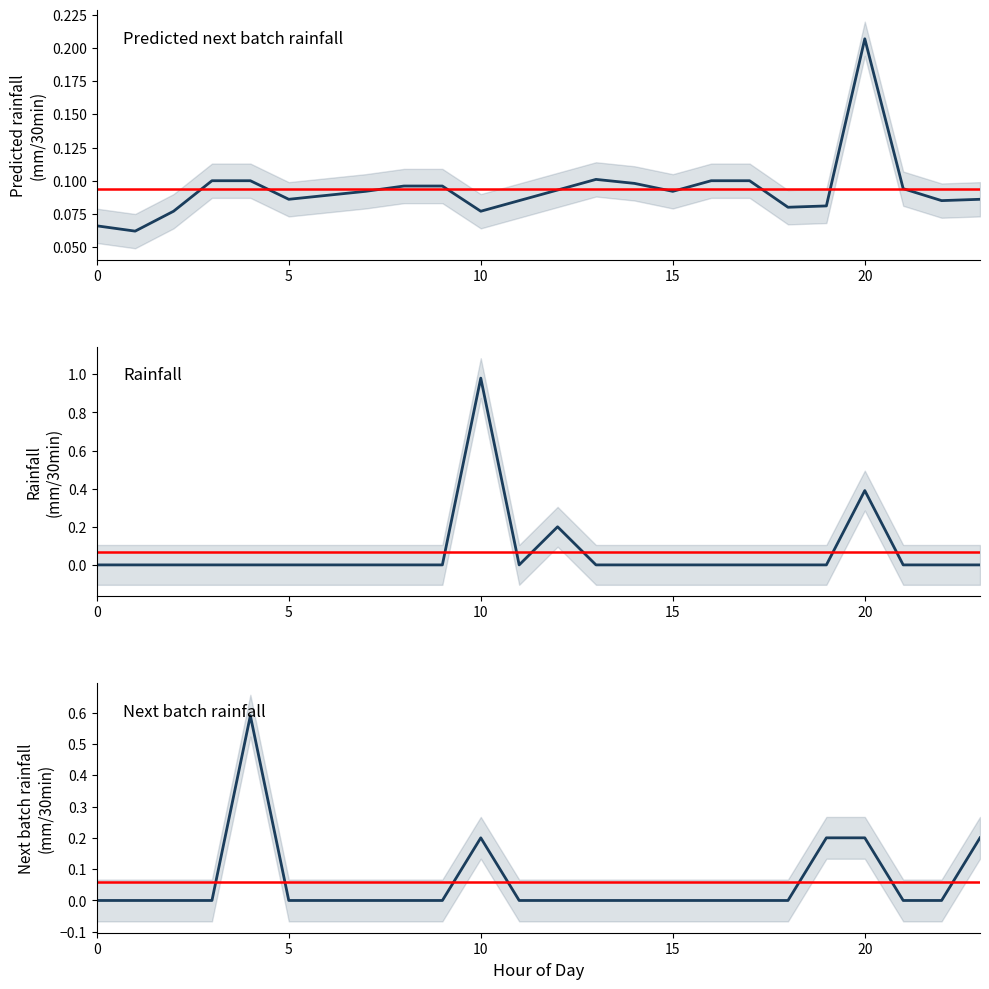

True or false: rainfall (mm/30min) has more than 1 interior local peaks.

True